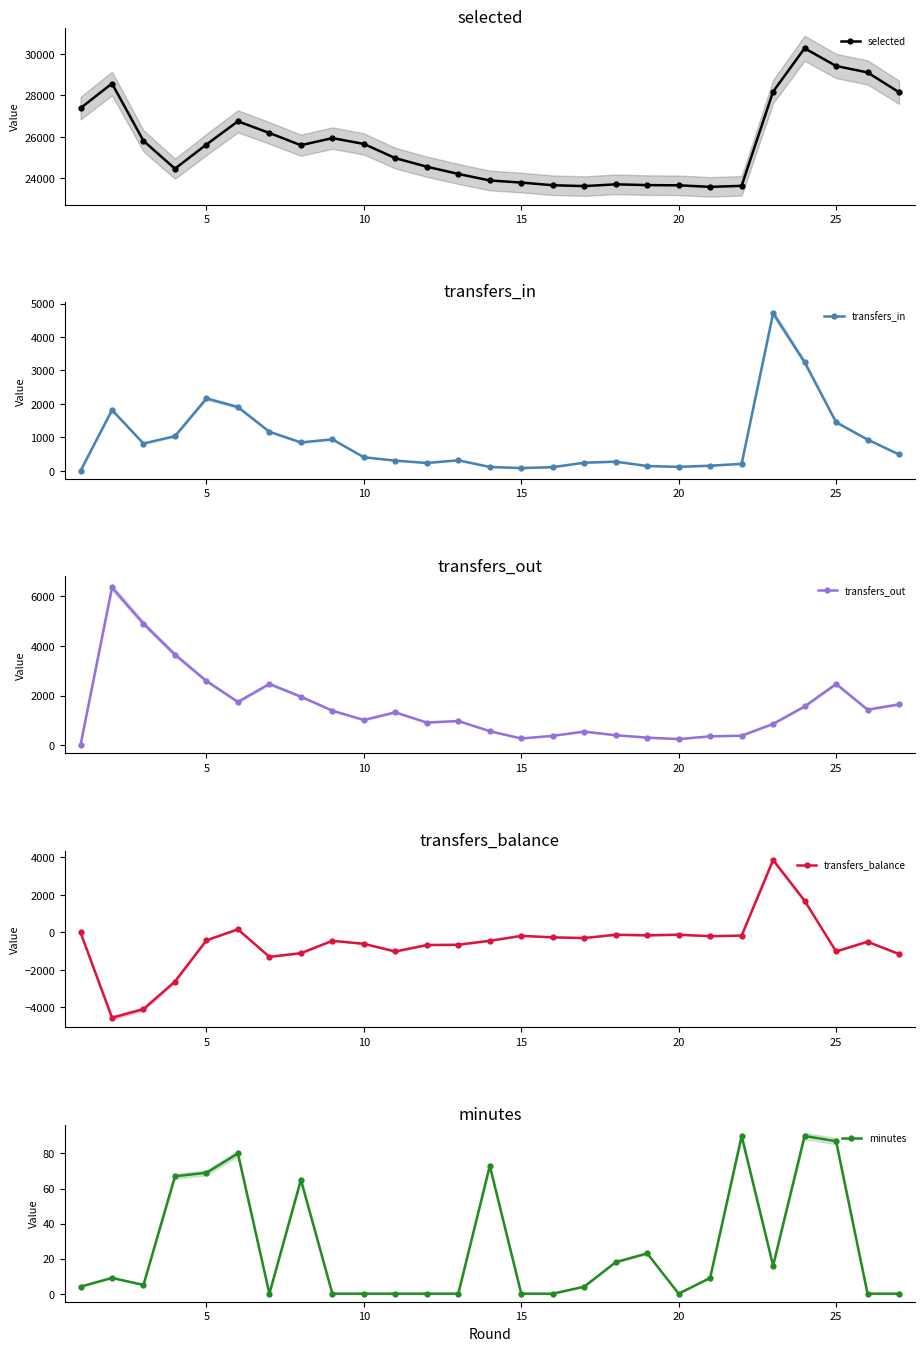

What is the minimum value for selected?

23580